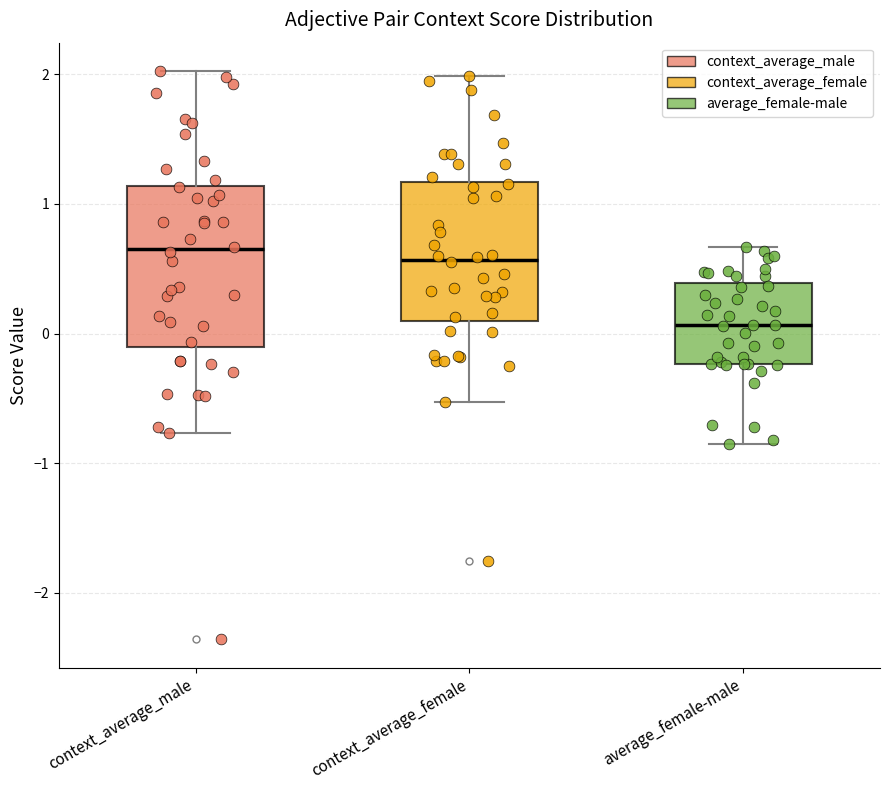

Which box is the tallest, from its lower edge to its upper edge?

context_average_male